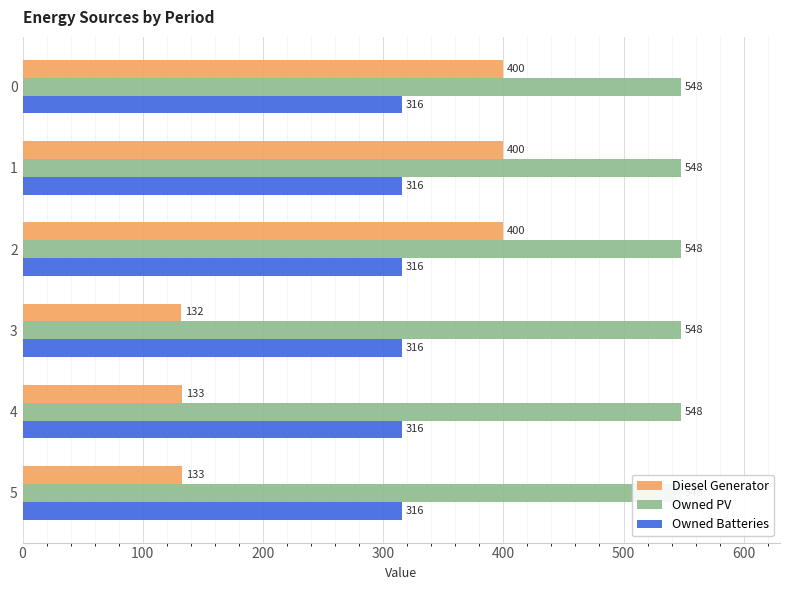

How many distinct data groups are displayed?

3